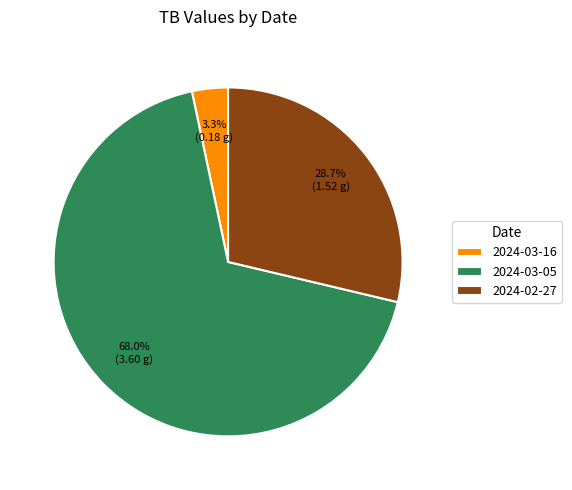

How many slices are in this pie chart?

3